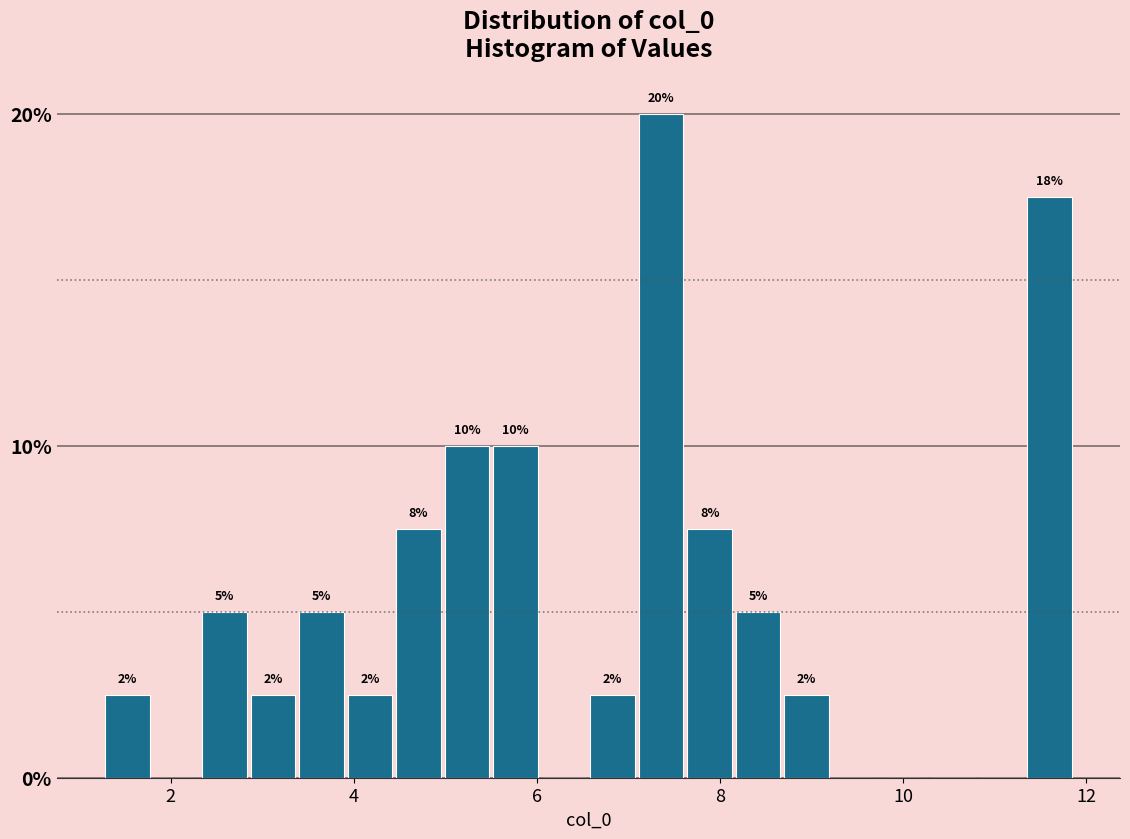

Read against the x-axis, roughly where is the centre of the tallest bar?

7.4